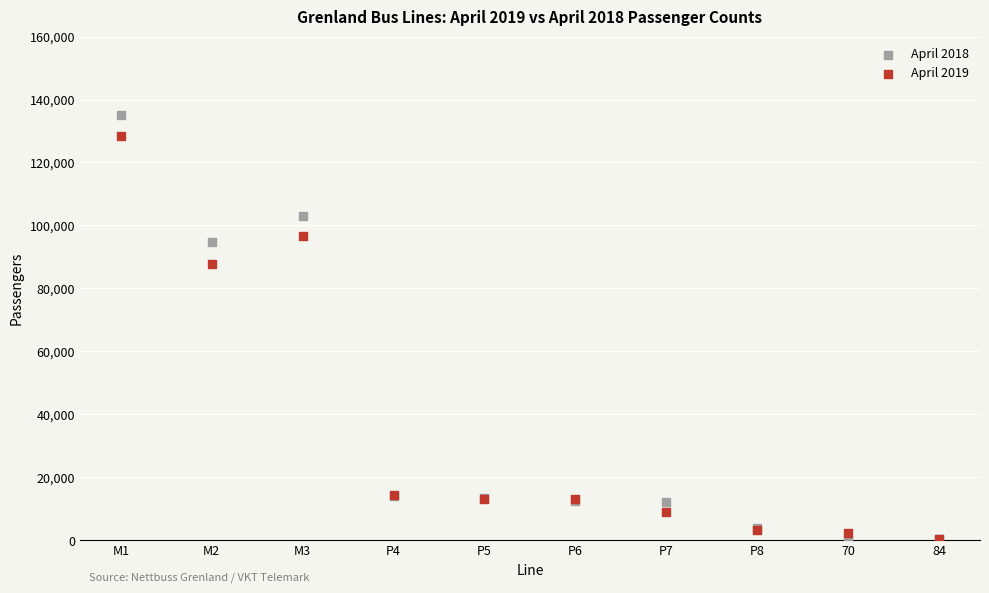

Across all series, what Y value is closest to 67476?

87801